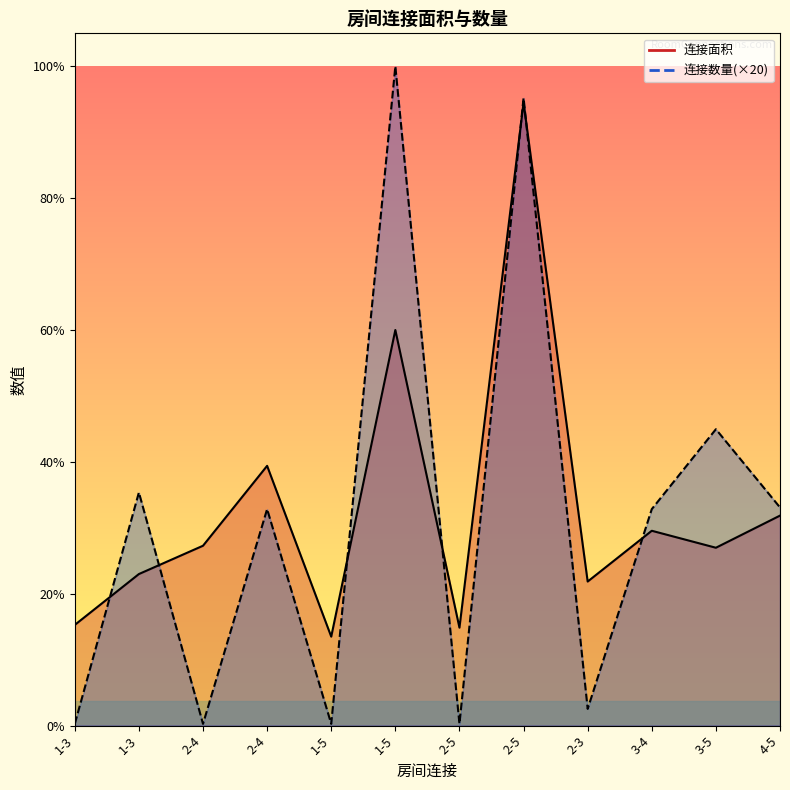

Rank the series at 2-4 from highest to lowest value.

连接面积_line, 连接数量_line(×20)